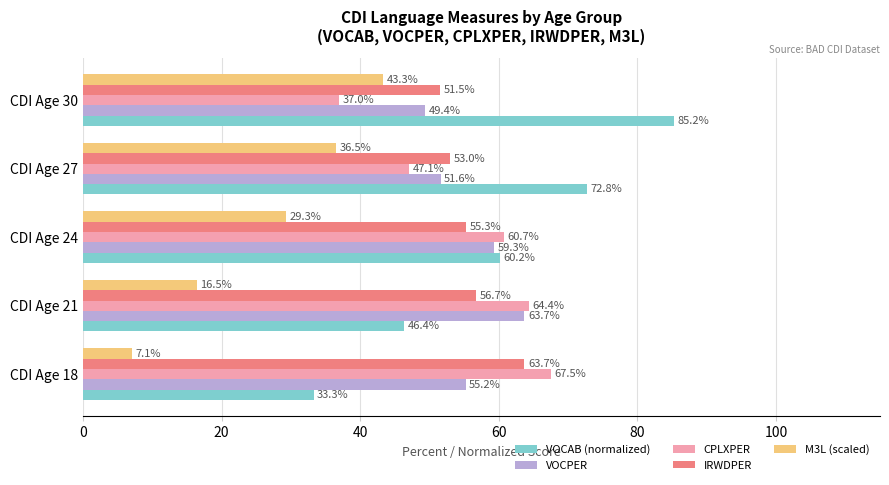

What is the maximum value shown in the chart?

85.2